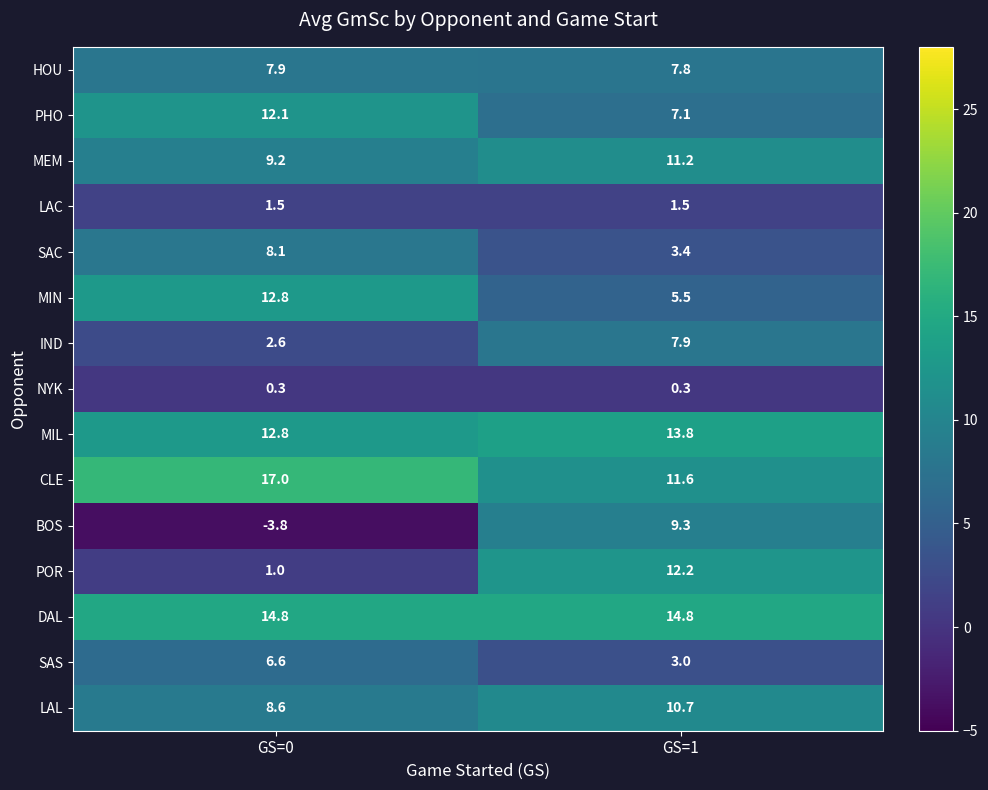

What is the maximum value for LAL?

10.7